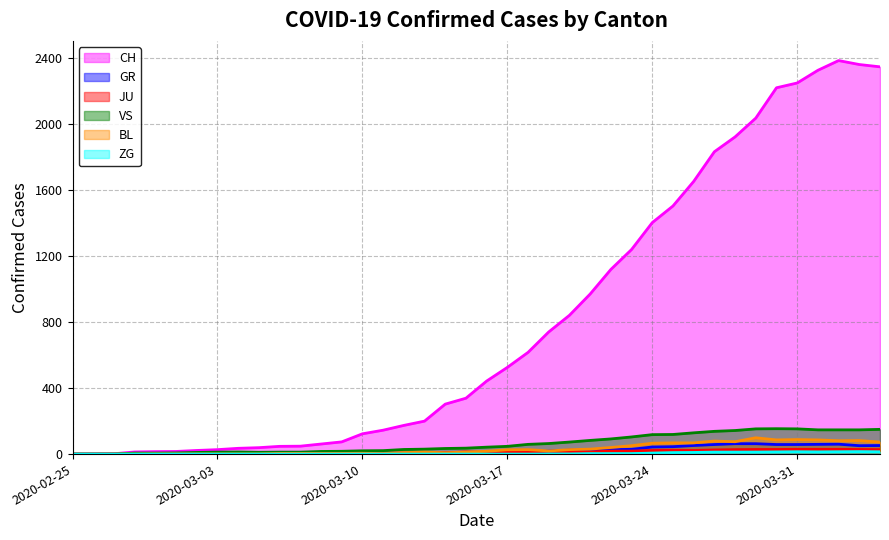

What is the label of the 39th point from the left?

2020-04-03